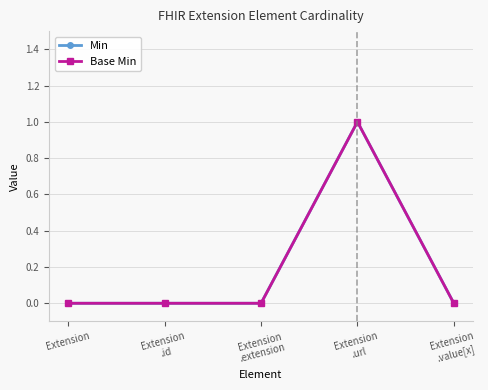

Is this an area chart (filled region under the line)?

No